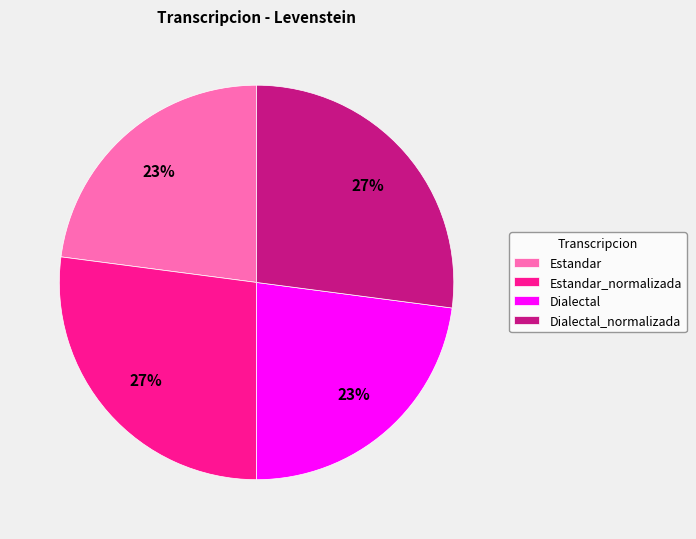

True or false: Estandar accounts for 23% of the total.

True